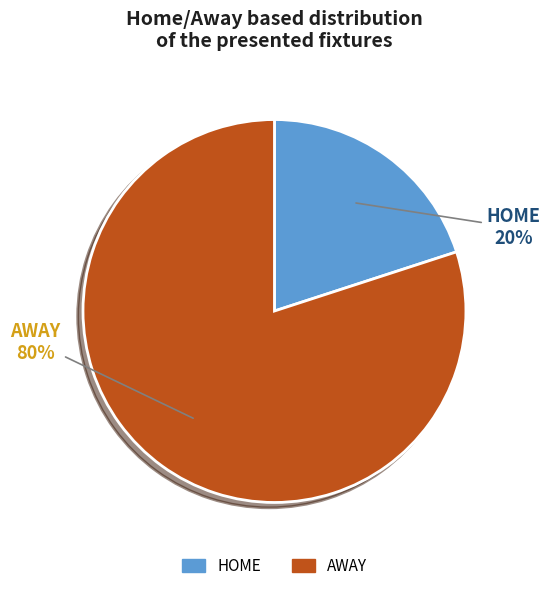

Do HOME and AWAY together represent more than half of the pie?

Yes